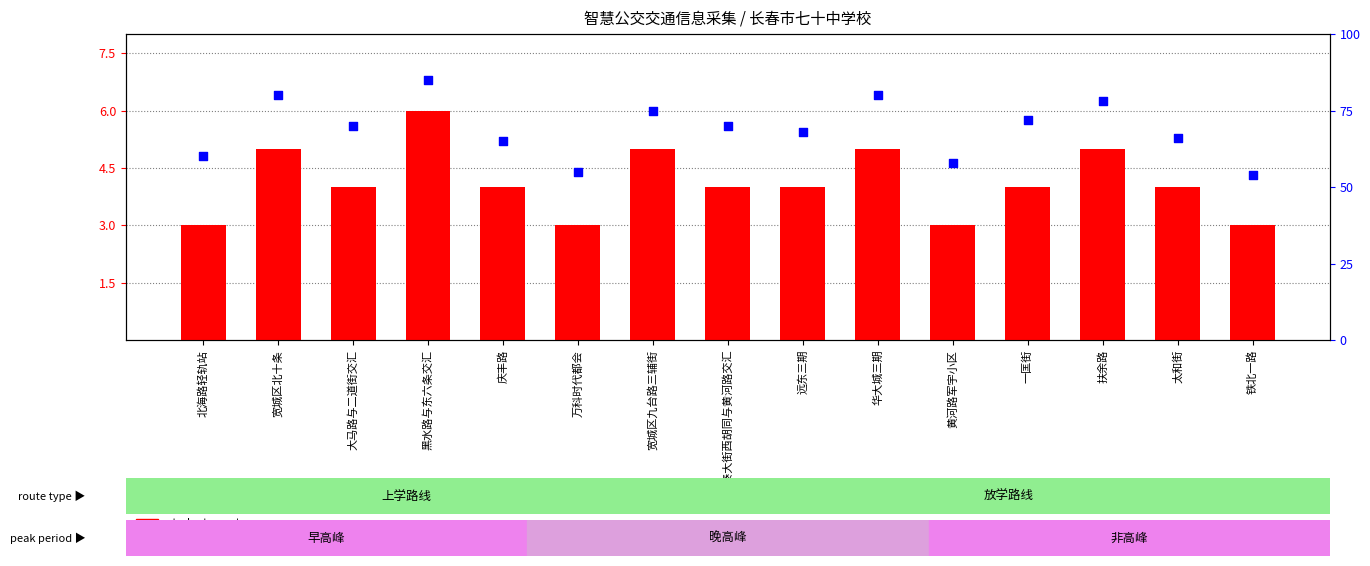

Which series reaches the maximum Y coordinate?

pickup rate within the stop